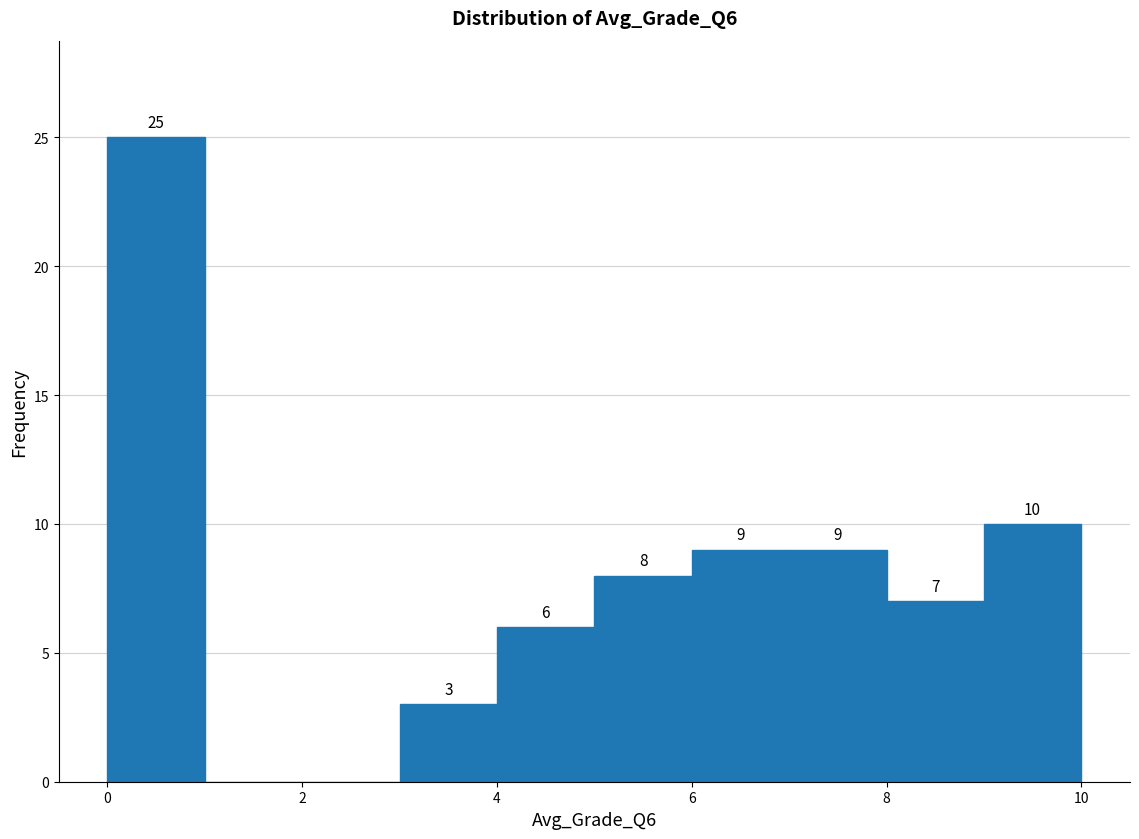

Over which range of the x-axis is the bar tallest?

0 to 1